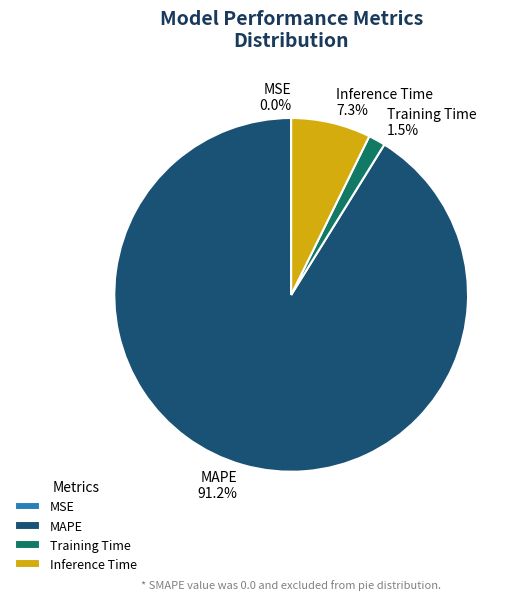

To the nearest percent, what is the combined percentage of MAPE and Inference Time?

98%